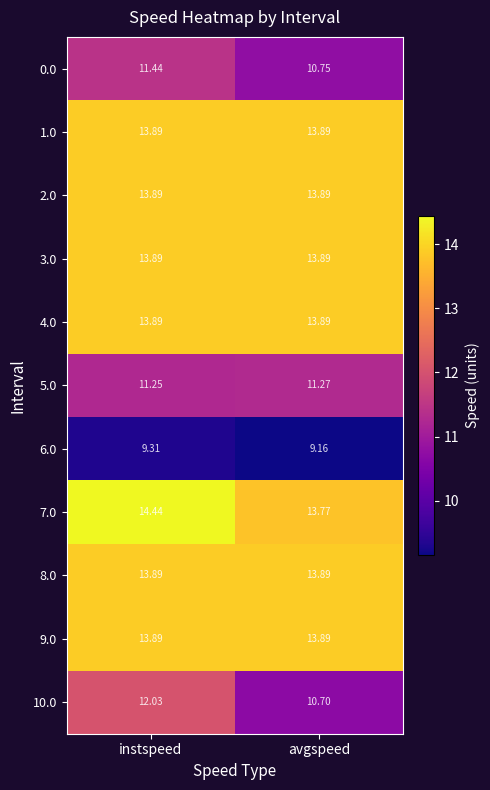

Which series has the largest total across all categories?

7.0